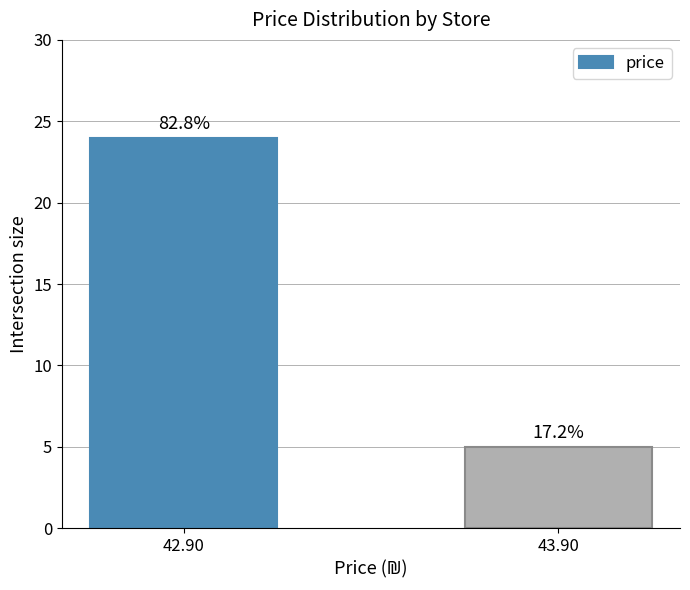

How many bars are there in total?

2